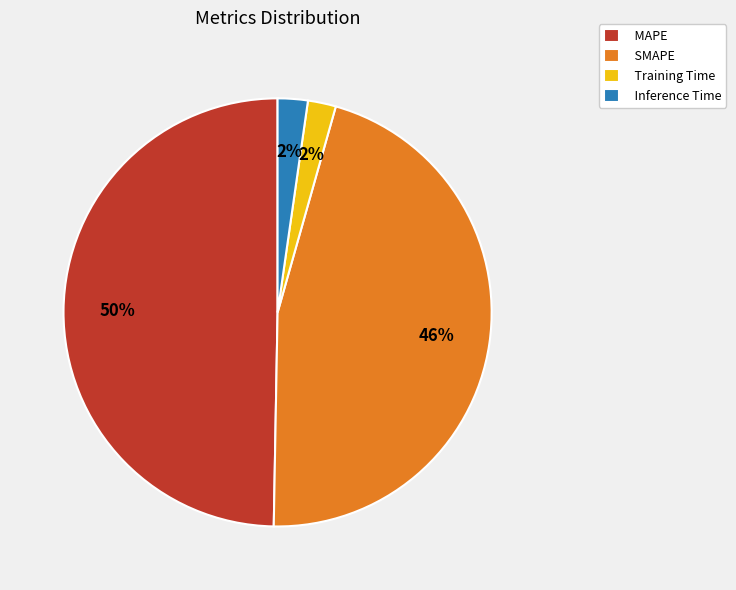

Count the number of slices in the pie.

4